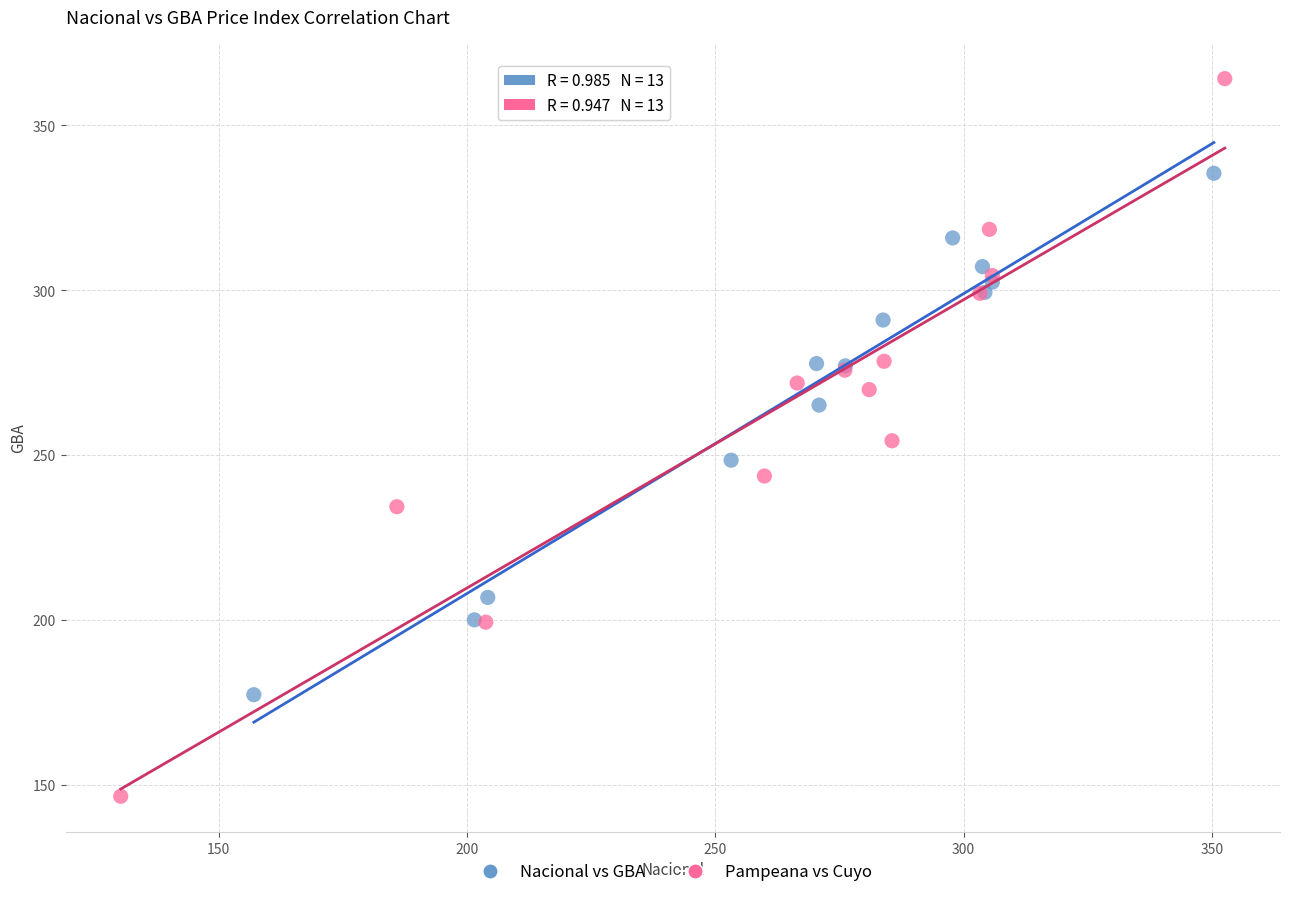

Which series has the widest spread of Y values?

Pampeana vs Cuyo